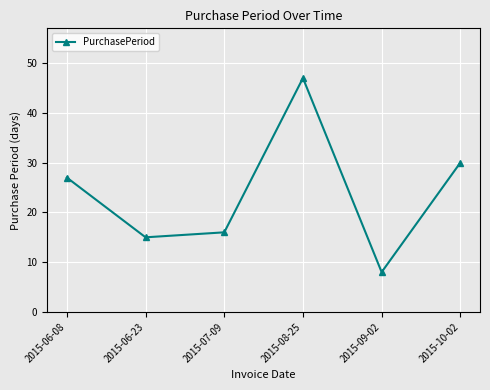

List the labels in order of value, largest first.

2015-08-25, 2015-10-02, 2015-06-08, 2015-07-09, 2015-06-23, 2015-09-02